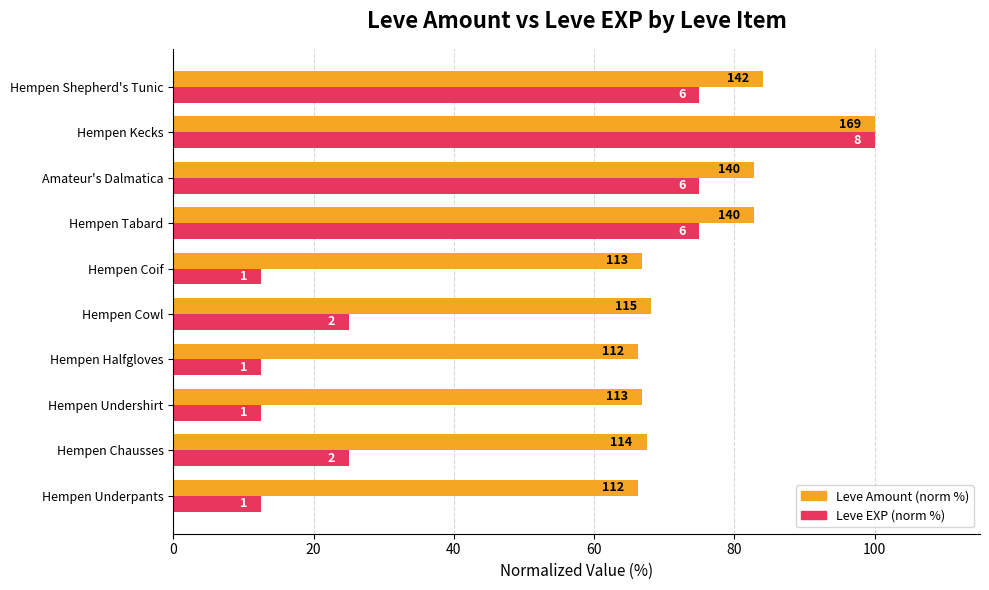

What are all the series names shown in the legend?

Leve Amount (norm %), Leve EXP (norm %)